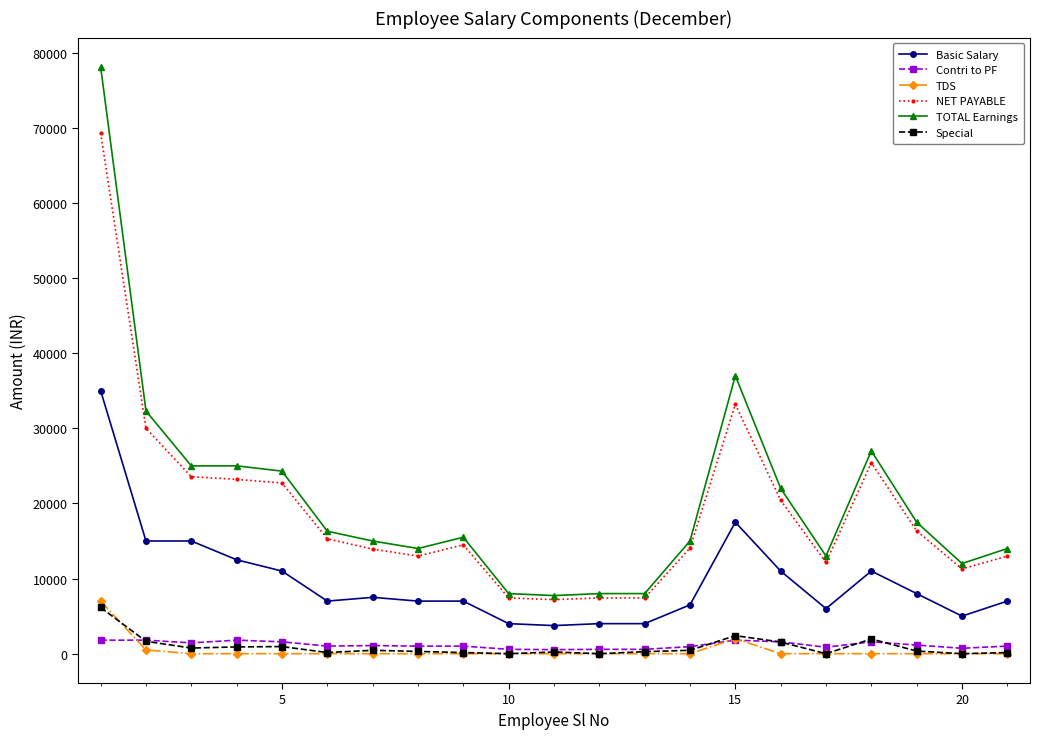

What is the maximum value for Basic Salary?

35000